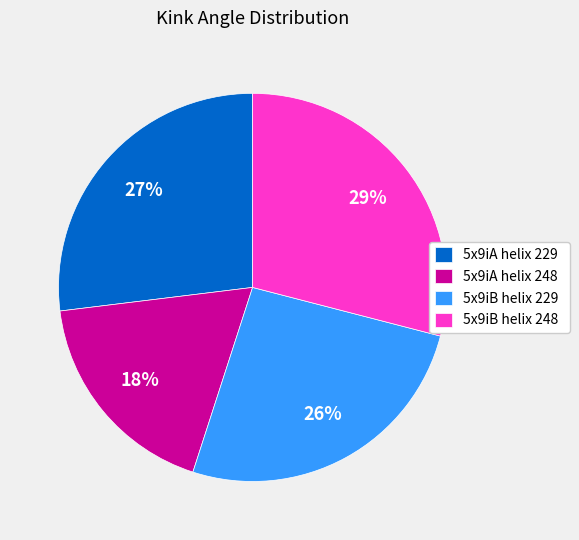

Does any single category account for the majority?

No